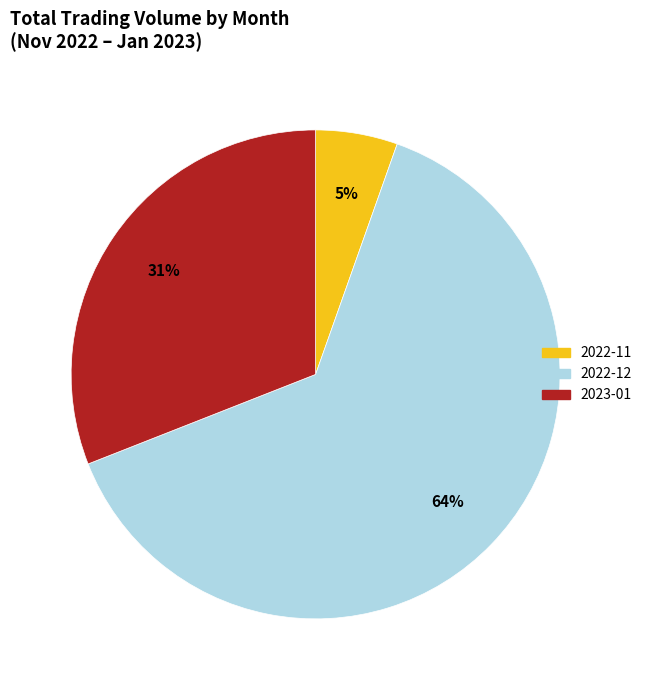

Is there a majority slice in this chart?

Yes